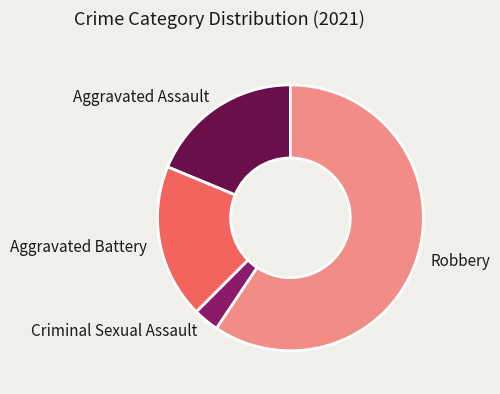

Approximately how many times larger is the value at Aggravated Assault compared to Aggravated Battery?

1.0